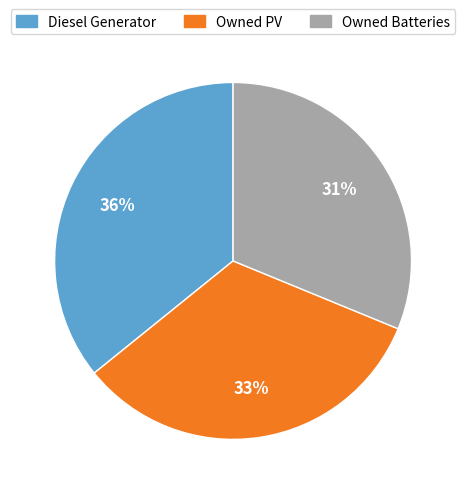

Combined, do Owned Batteries and Diesel Generator account for over 50%?

Yes